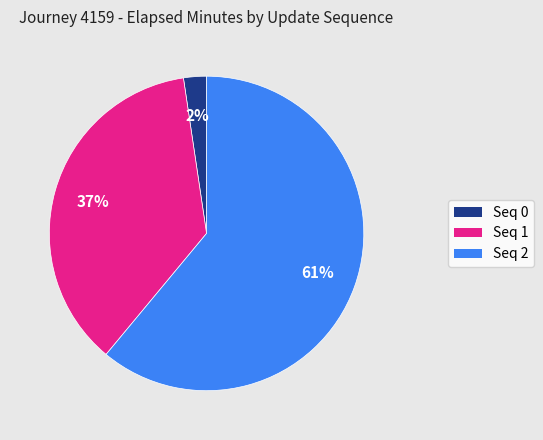

Does any single category account for the majority?

Yes